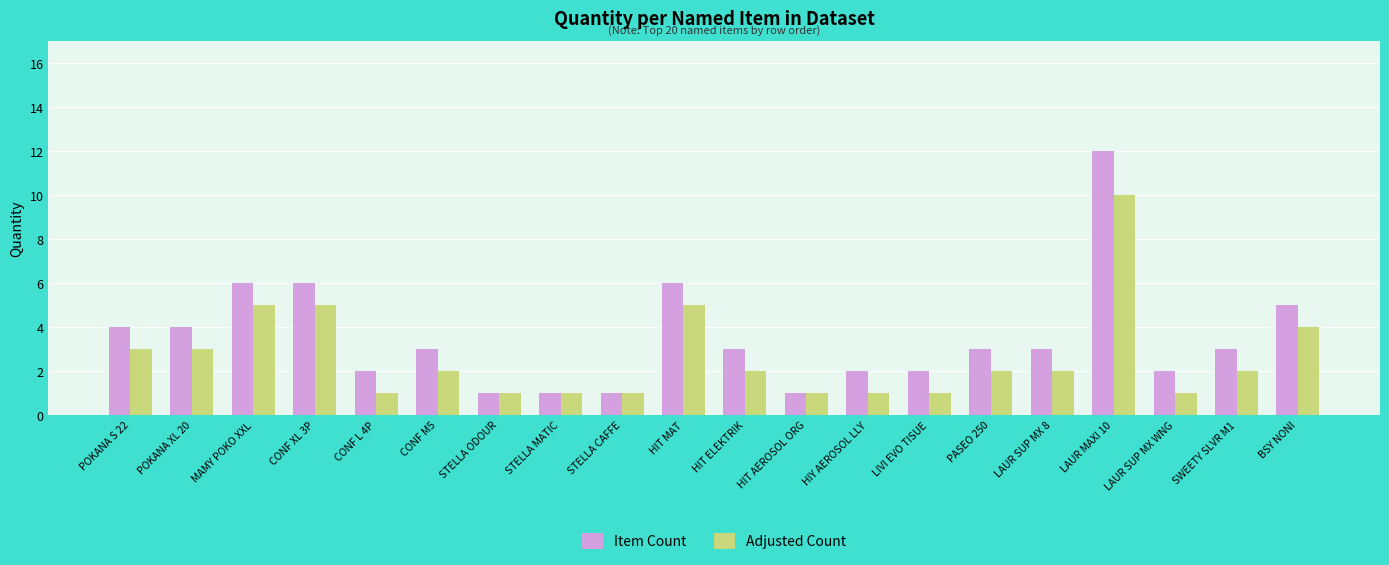

What is the difference between the highest and lowest values at MAMY POKO XXL?

1